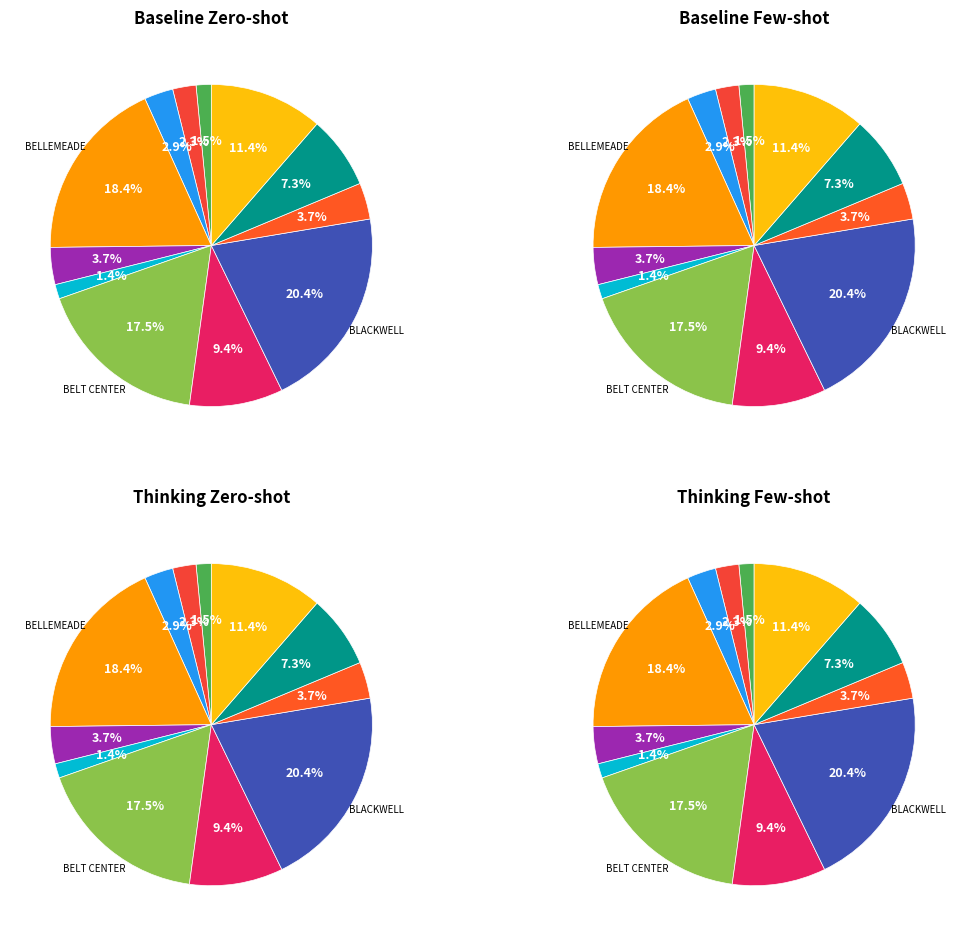

What is the largest slice in the pie chart?

BLACKWELL